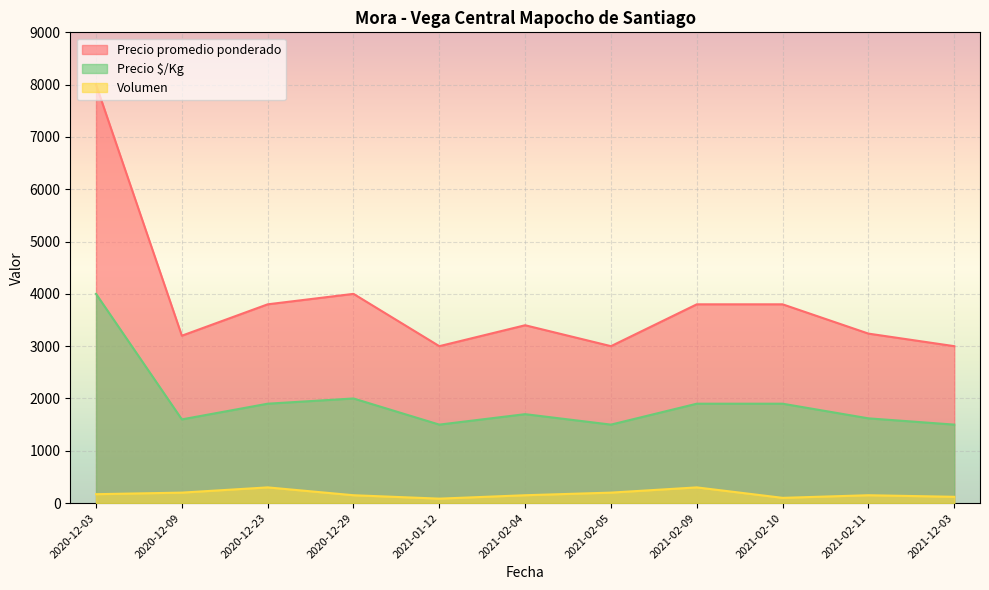

What is the spread (max minus min) of values at 2020-12-29?

3850